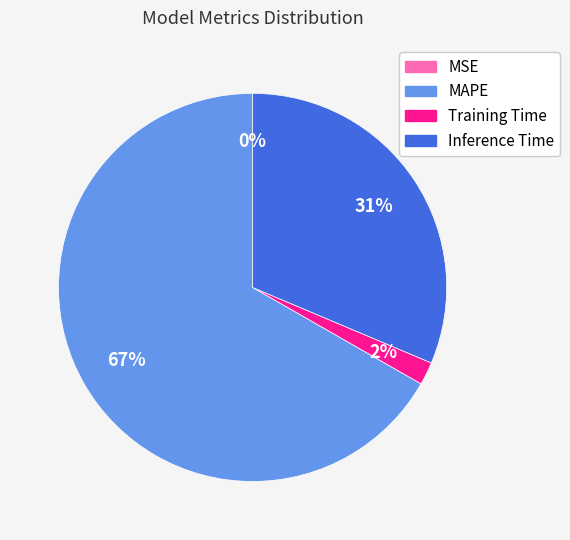

The Training Time slice represents 2% of the pie. True or false?

True